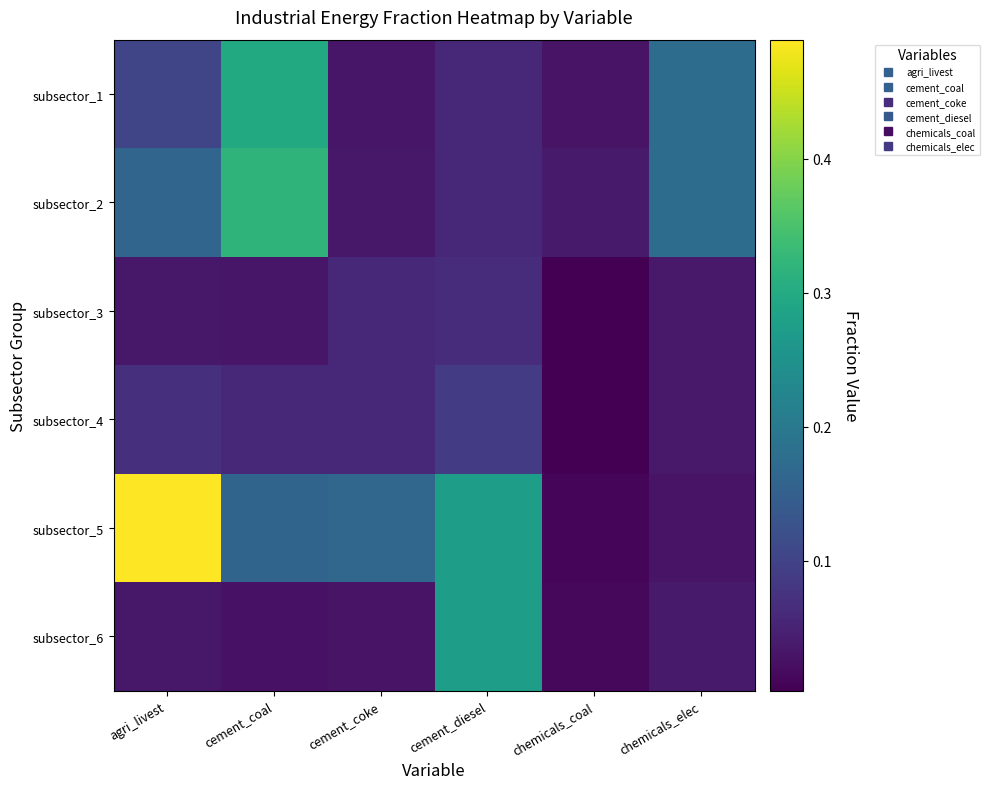

What is the spread (max minus min) of values at cement_diesel?

0.2